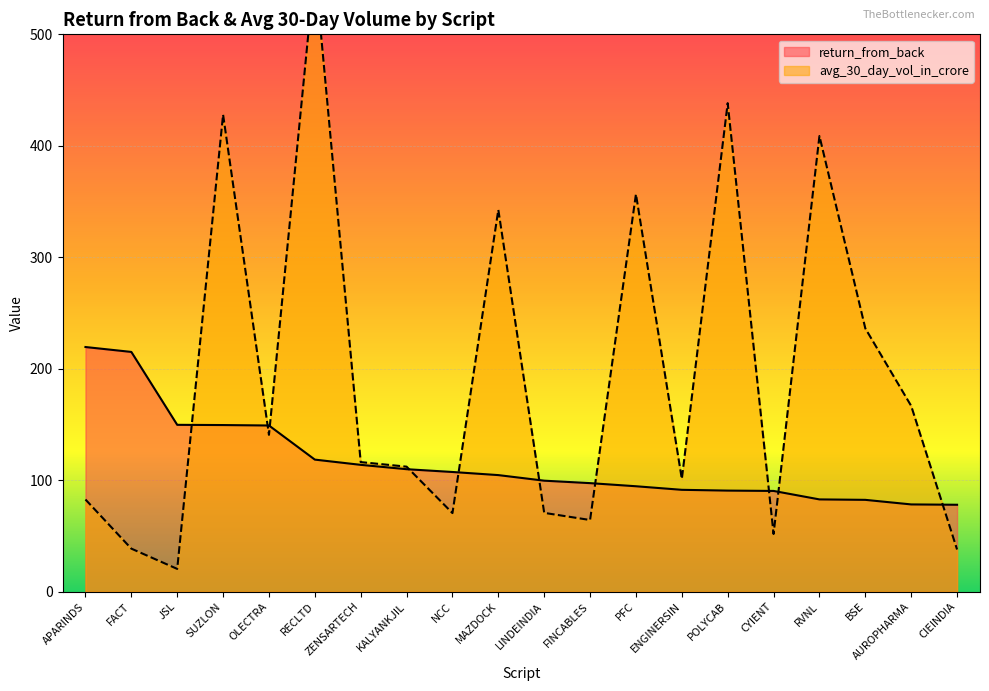

What is the value of the avg_30_day_vol_in_crore point at the 8th from the left?

112.2